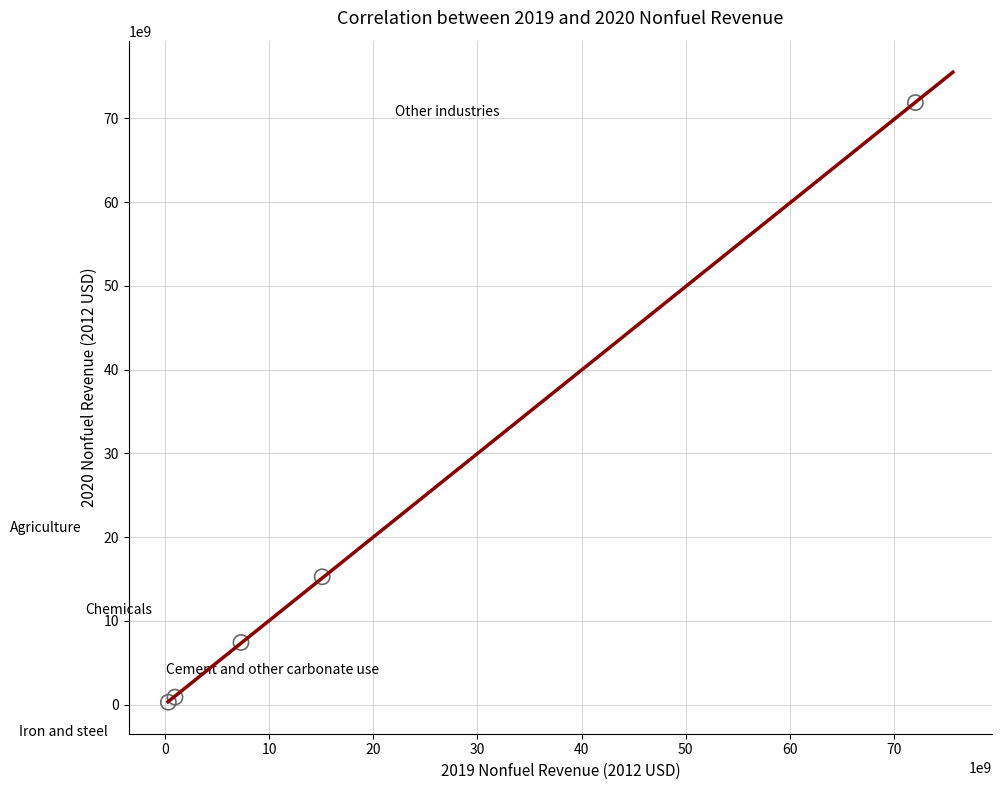

What Y value in the scatter plot is closest to 36080352452?

15265998267.5